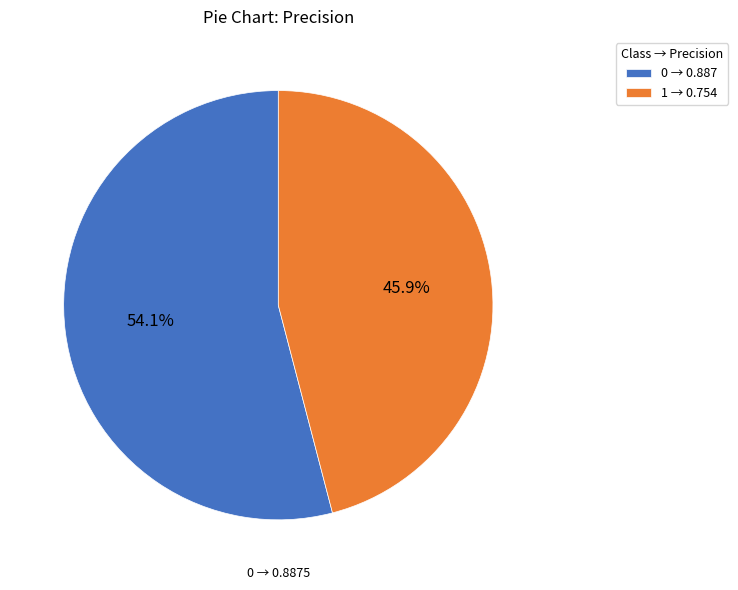

Does any single category account for the majority?

Yes